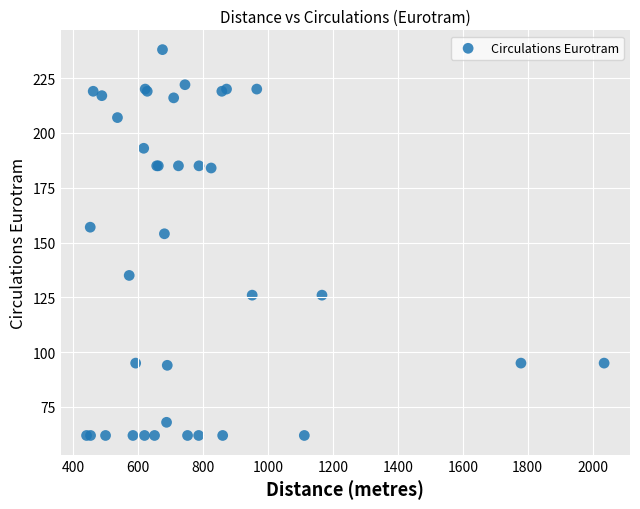

What Y value in the scatter plot is closest to 150?

154